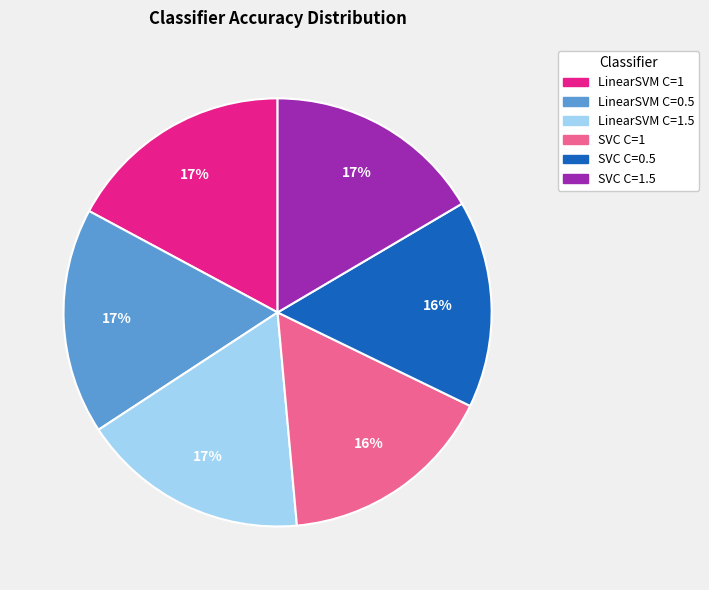

Count the number of slices in the pie.

6